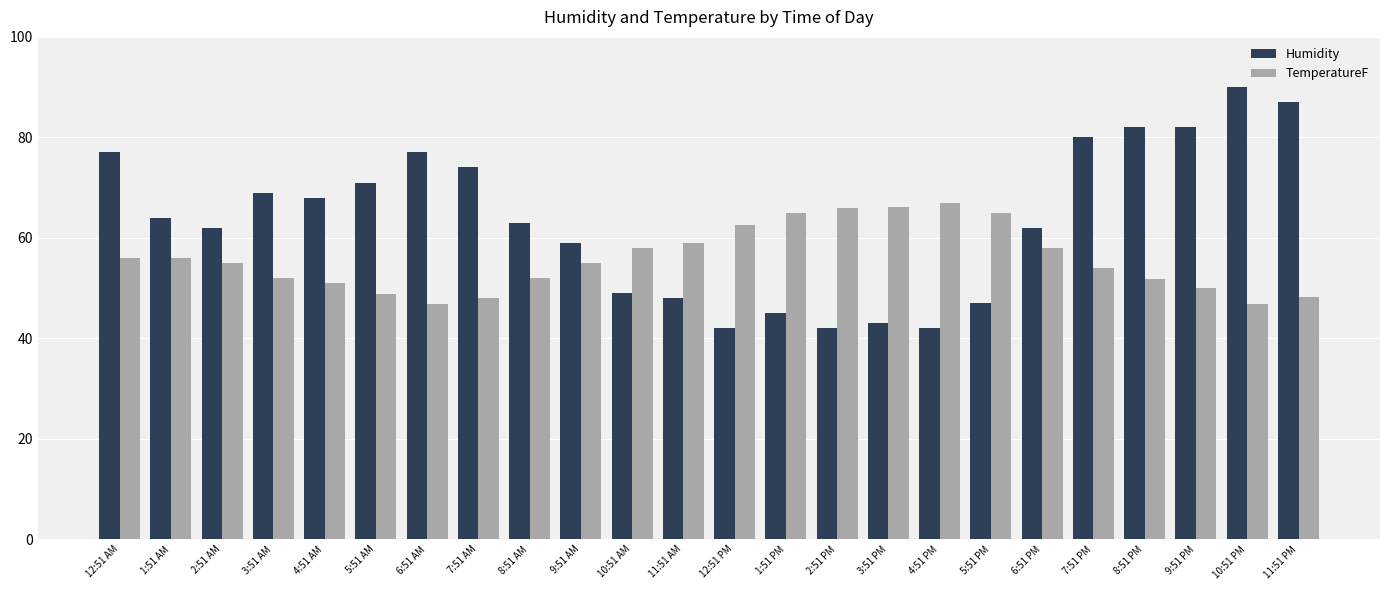

What is the difference between the TemperatureF values at 12:51 AM and 10:51 PM?

9.0